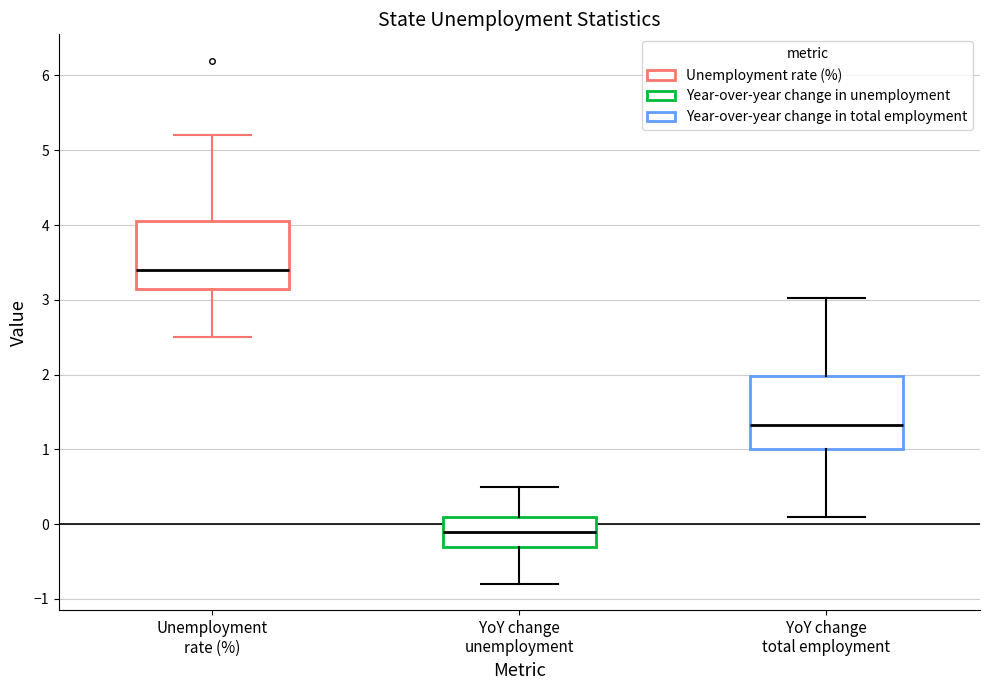

Which box has the highest median line?

Unemployment rate (%)